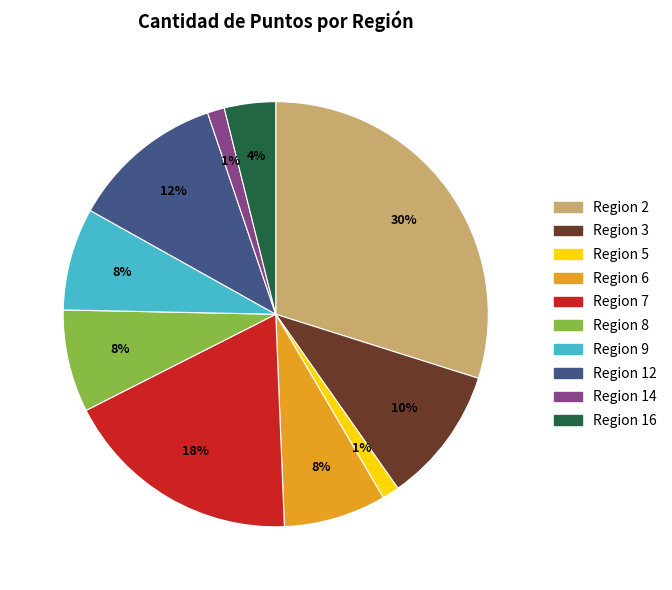

Which has a higher value, Region 6 or Region 16?

Region 6